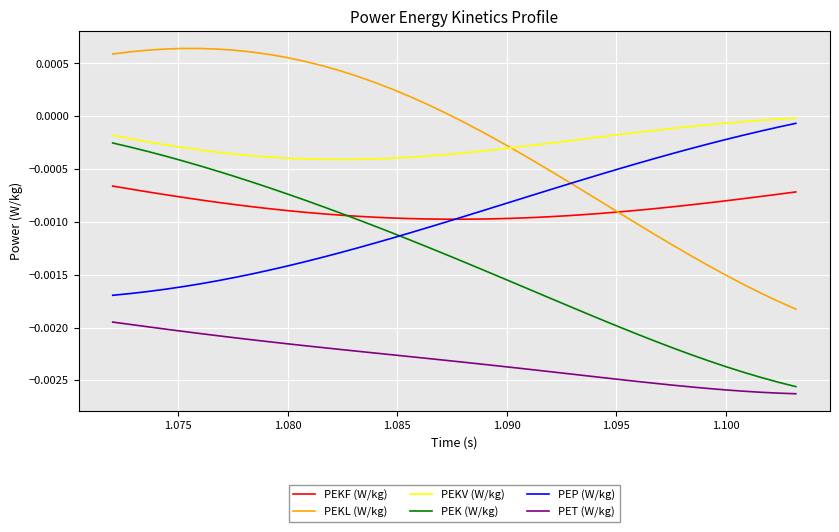

Which series has the largest range (max minus min)?

PEKL (W/kg)